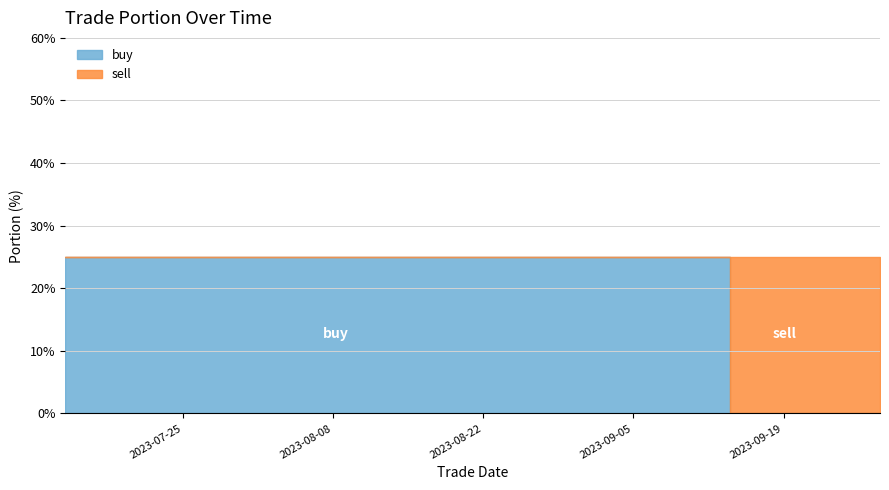

At which category does the chart reach its minimum across all series?

2023-09-14